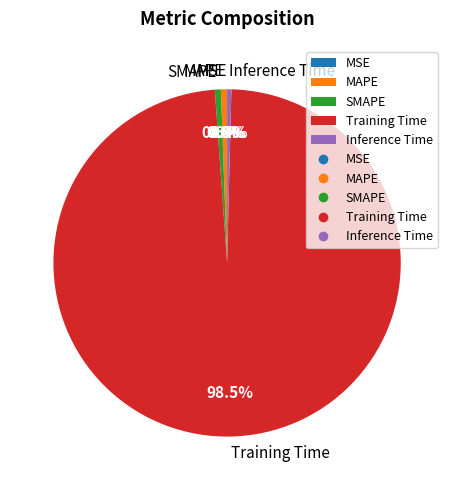

Which category accounts for the majority?

Training Time